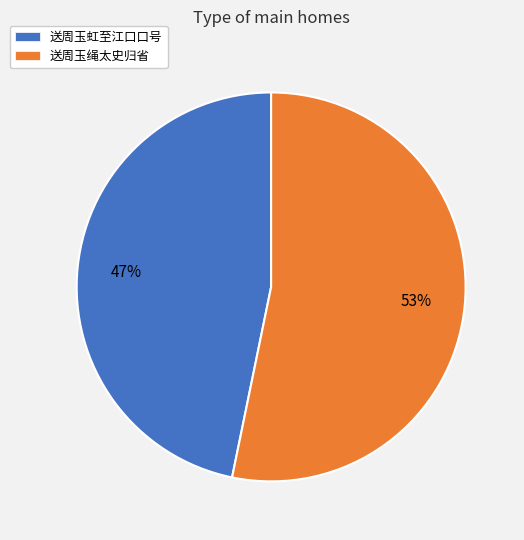

To the nearest percent, what is the difference between the 送周玉绳太史归省 and 送周玉虹至江口口号 slice percentages?

6%